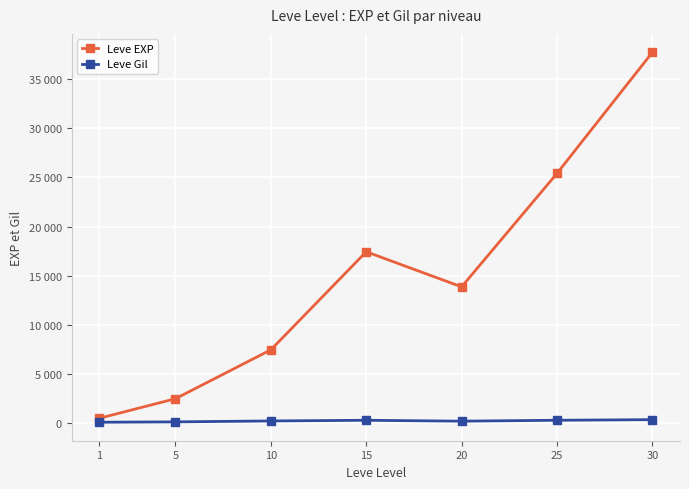

What is the difference between the second highest and minimum values in the Leve Gil series?

199.7